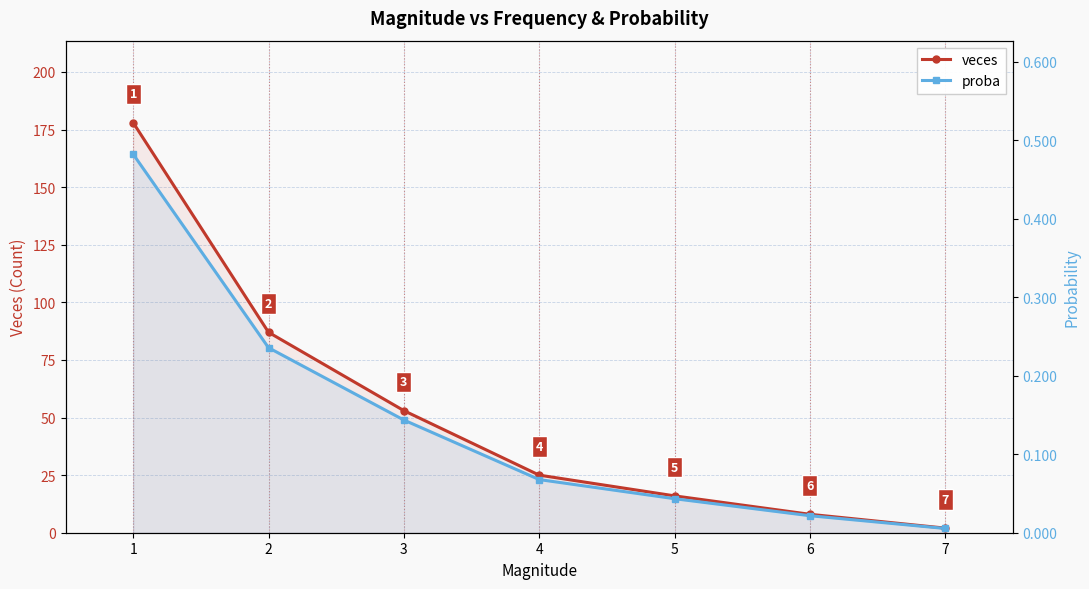

True or false: proba and veces intersect in this chart.

False